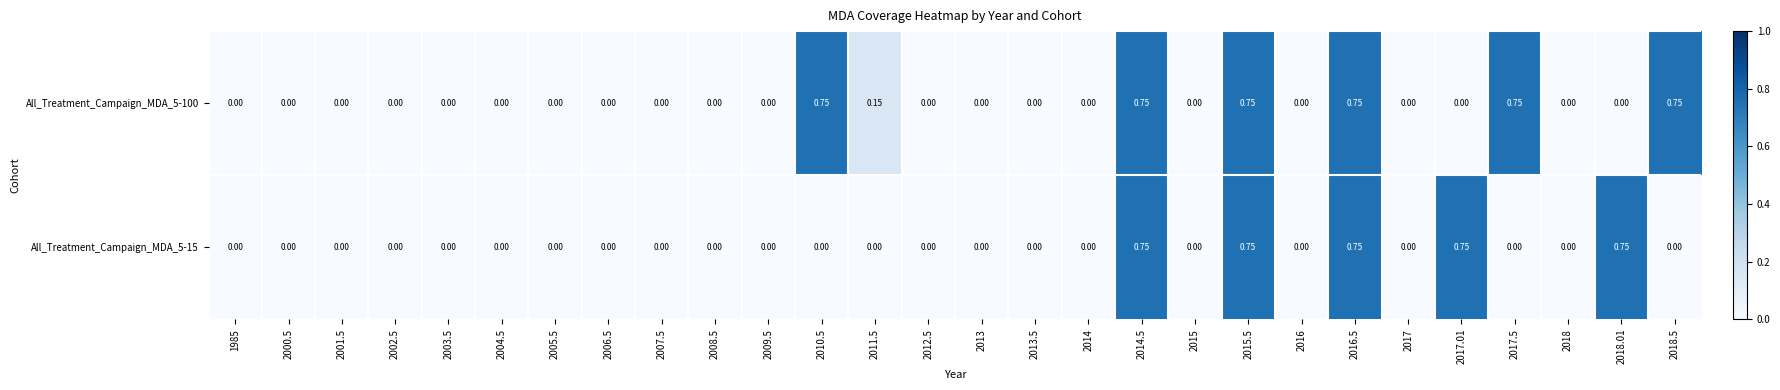

How many data points in All_Treatment_Campaign_MDA_5-100 are above 0?

7